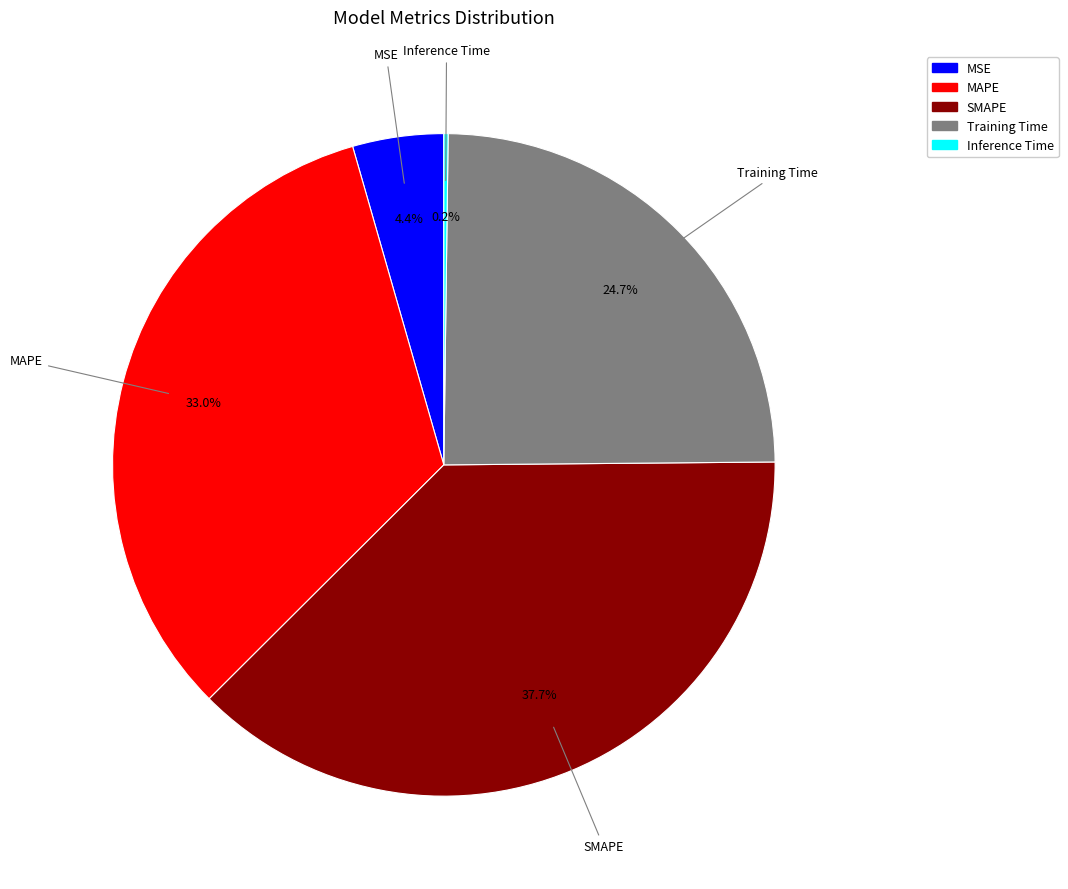

Is there a majority slice in this chart?

No